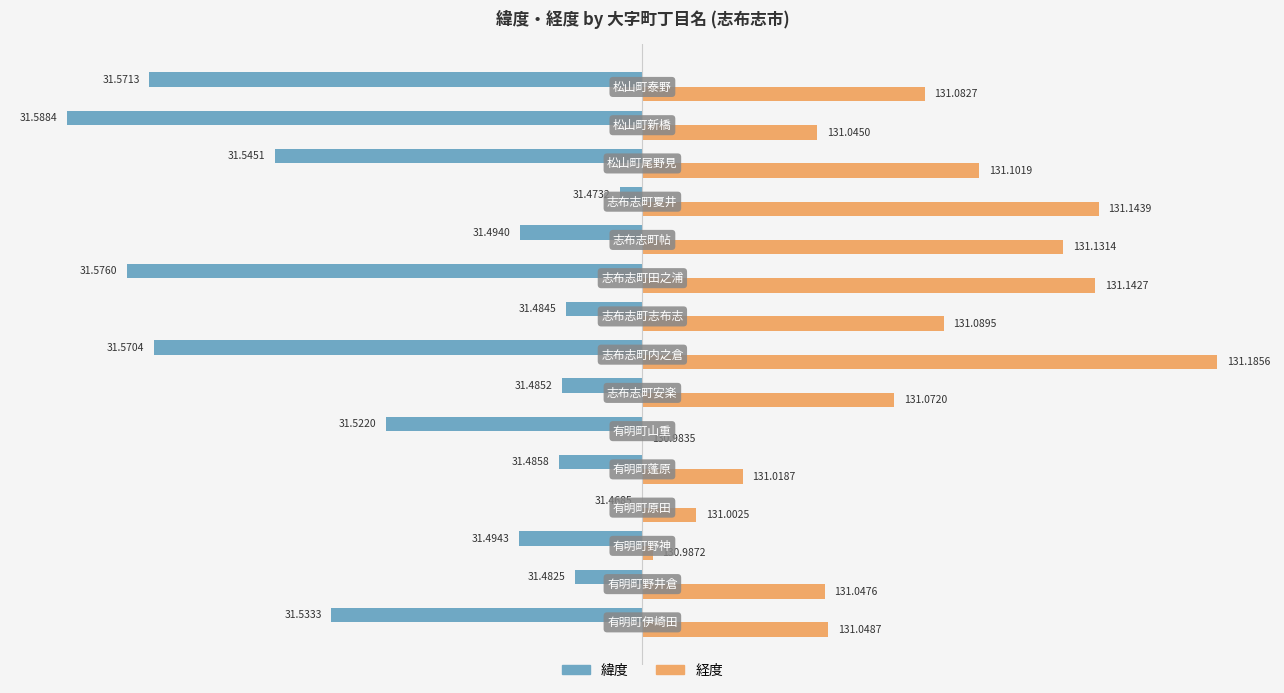

What are all the series names shown in the legend?

緯度, 経度